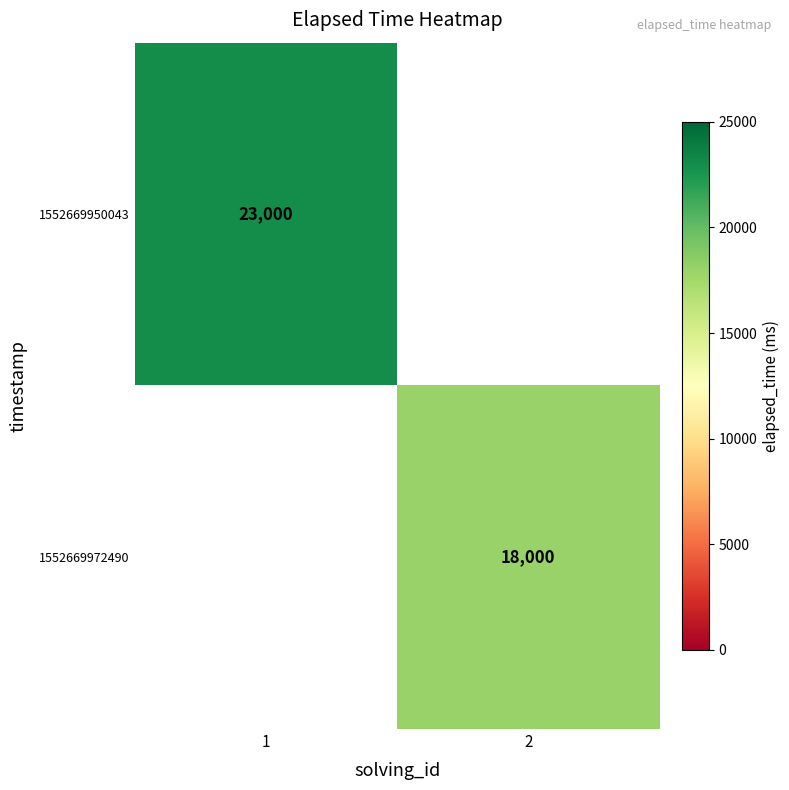

The value of 1552669950043 at 1 is 14633. True or false?

False